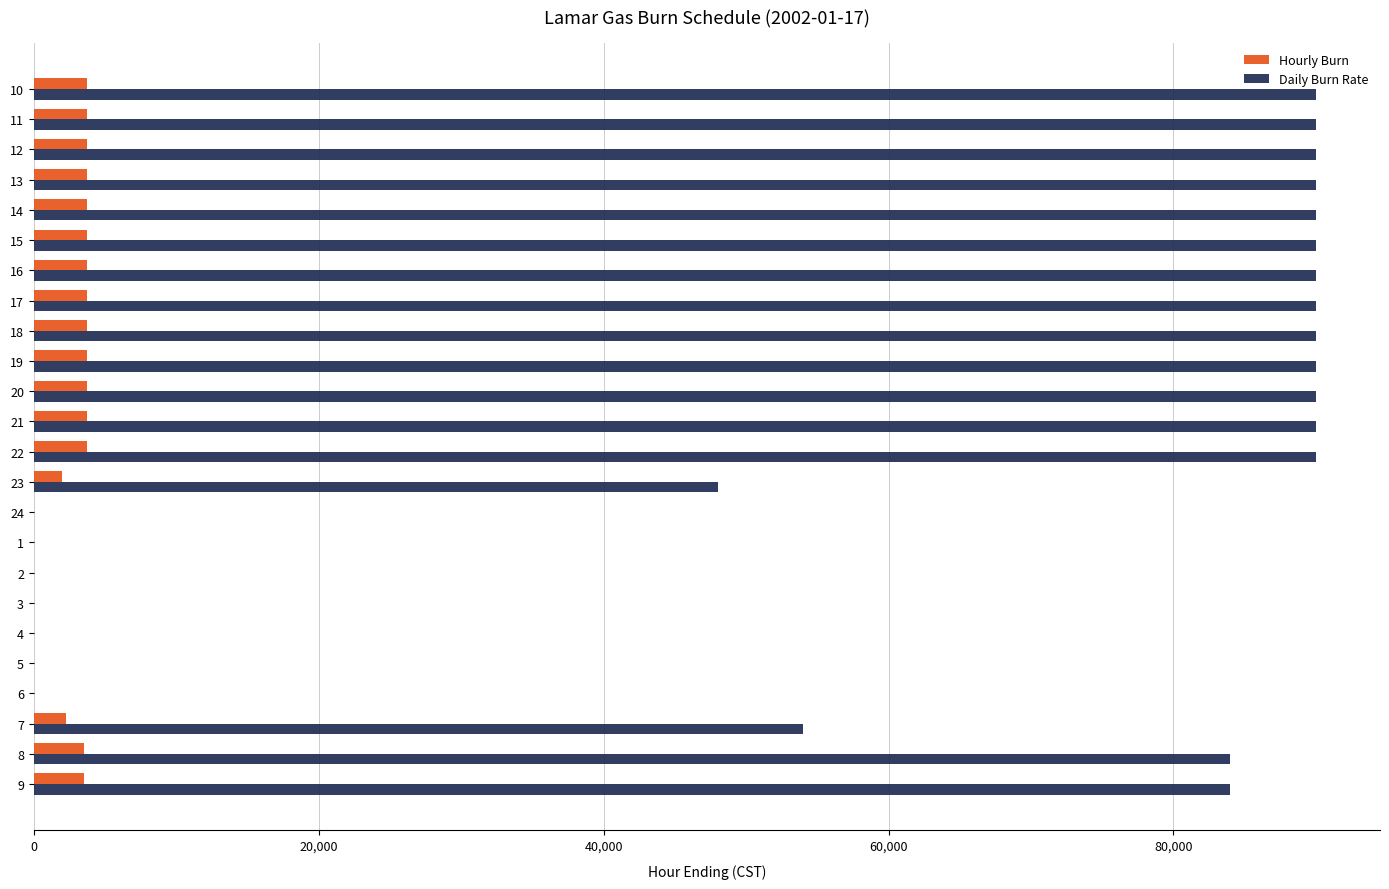

What is the sum of all Daily Burn Rate values?

1440000